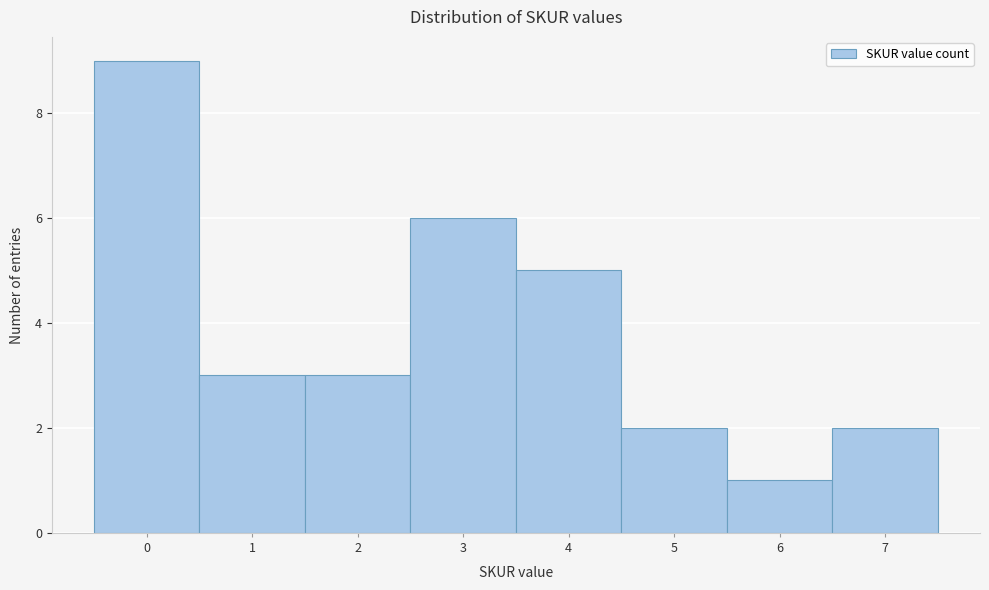

Reading left to right, list every bar in this chart as the range it spans on the x-axis followed by its height. The values are not printed on the chart, so give them approximately, as read against the axis.

-0.5 to 0.5: 9
0.5 to 1.5: 3
1.5 to 2.5: 3
2.5 to 3.5: 6
3.5 to 4.5: 5
4.5 to 5.5: 2
5.5 to 6.5: 1
6.5 to 7.5: 2